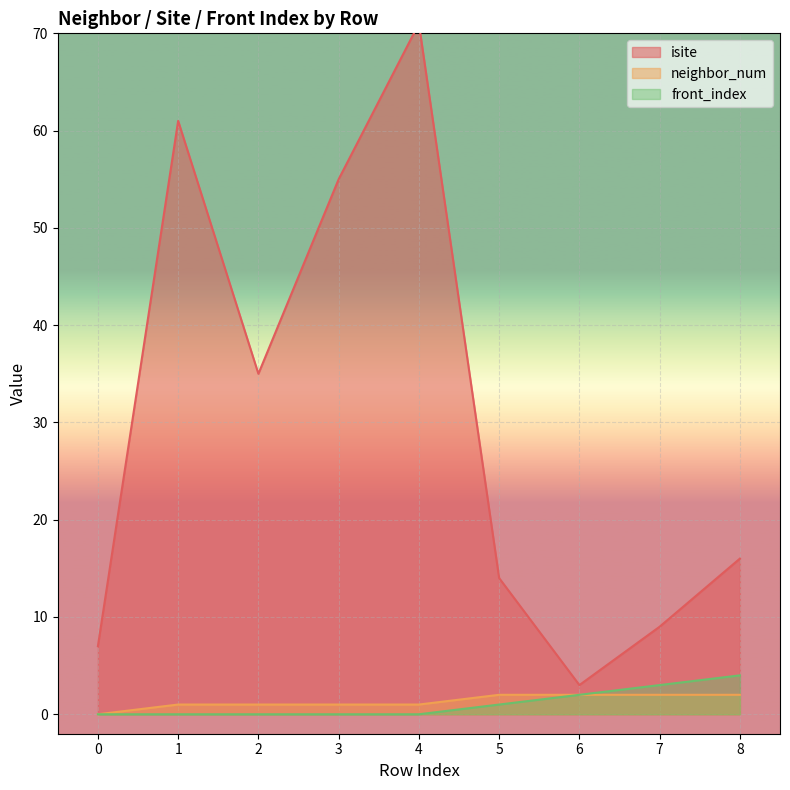

The isite series shows 22 at 1. True or false?

False